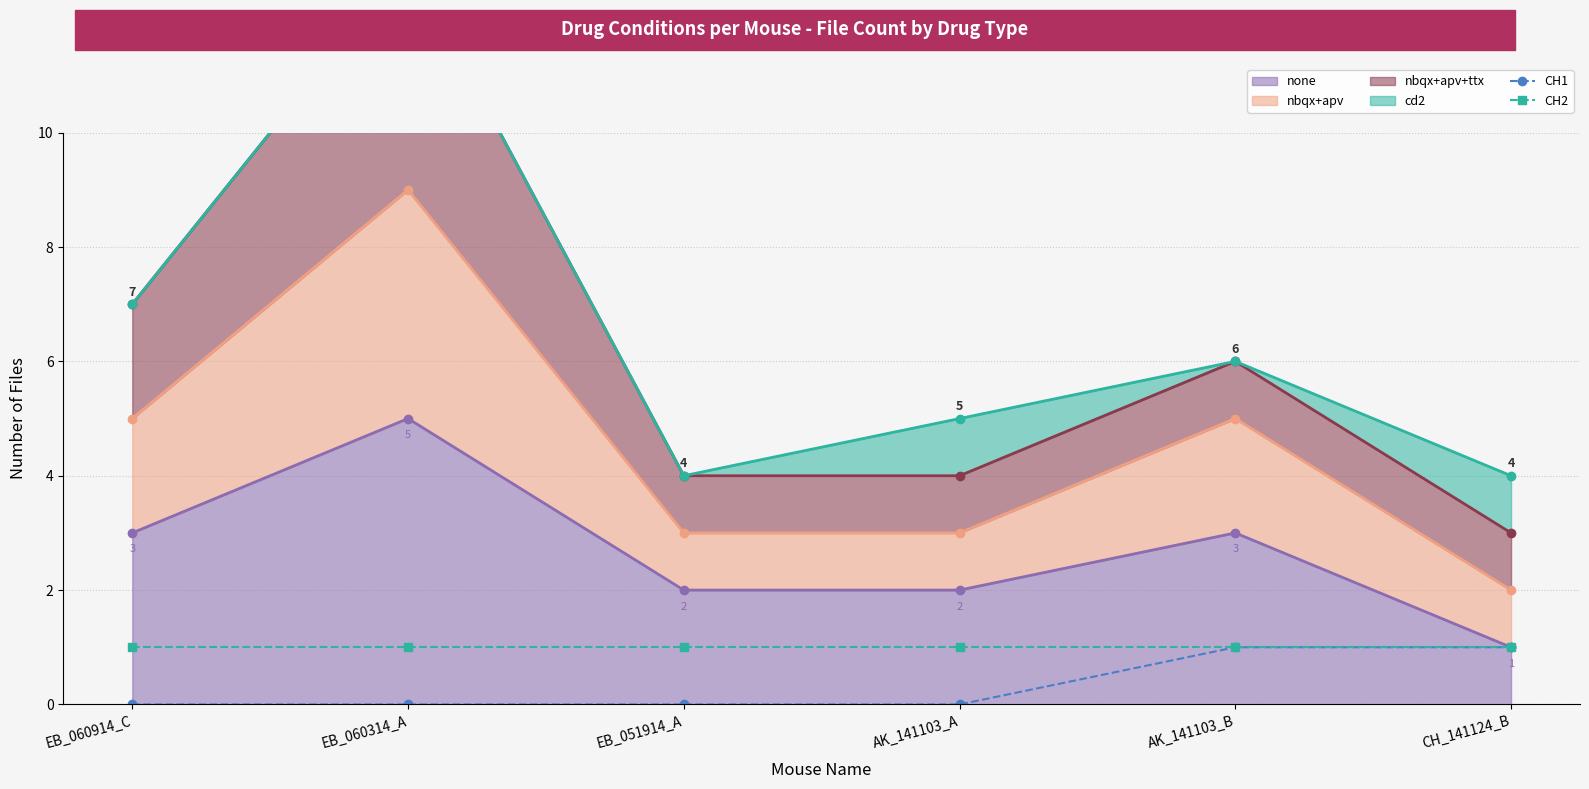

What is the difference between the maximum and minimum values in the CH1 series?

1